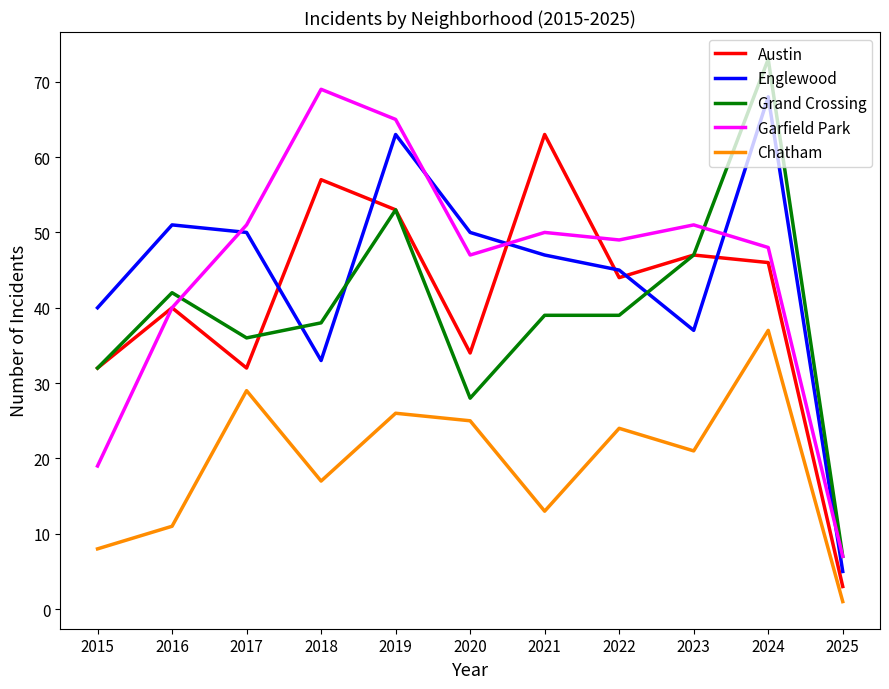

What are all the series names shown in the legend?

Austin, Englewood, Grand Crossing, Garfield Park, Chatham